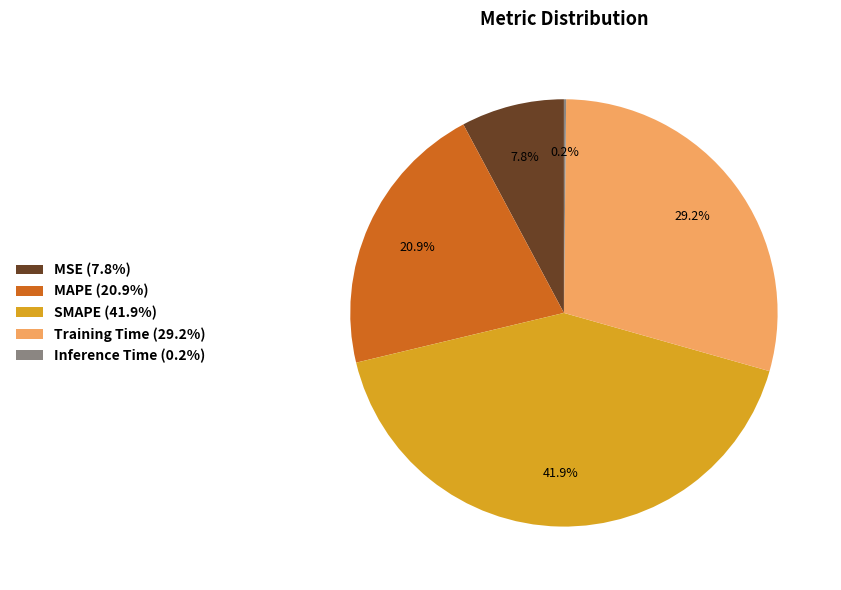

To the nearest percent, what percentage of the pie is SMAPE?

42%